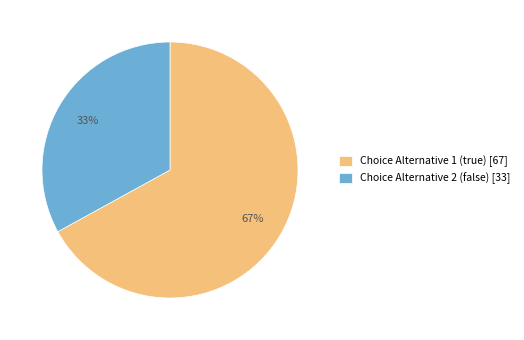

Rank the categories by value from highest to lowest.

Choice Alternative 1 (true), Choice Alternative 2 (false)